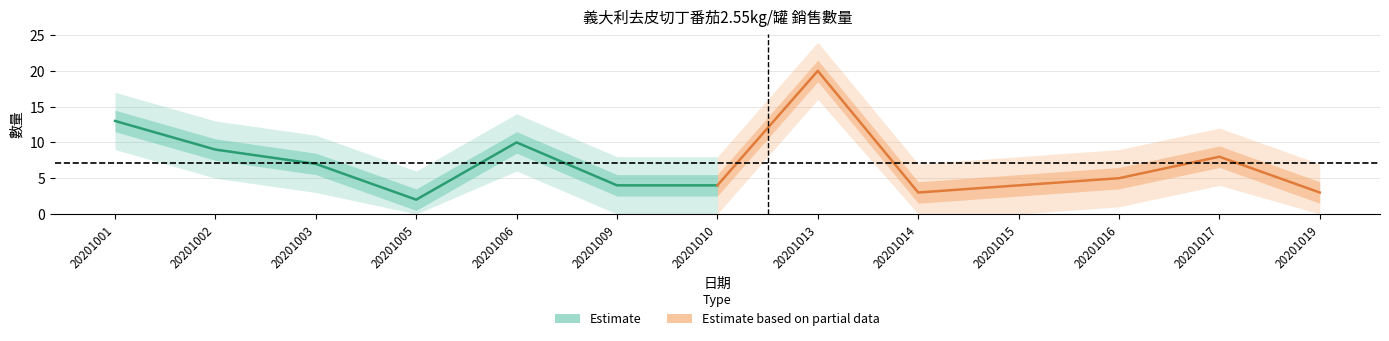

Does the chart display data point markers on the line(s)?

No